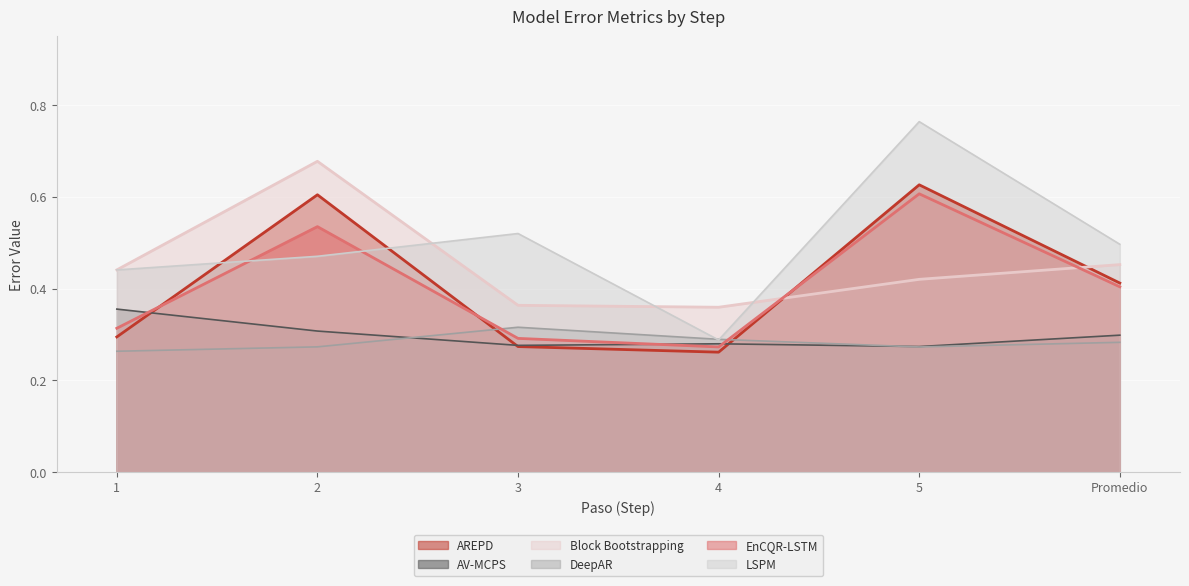

How many interior local valleys does the DeepAR series have?

1